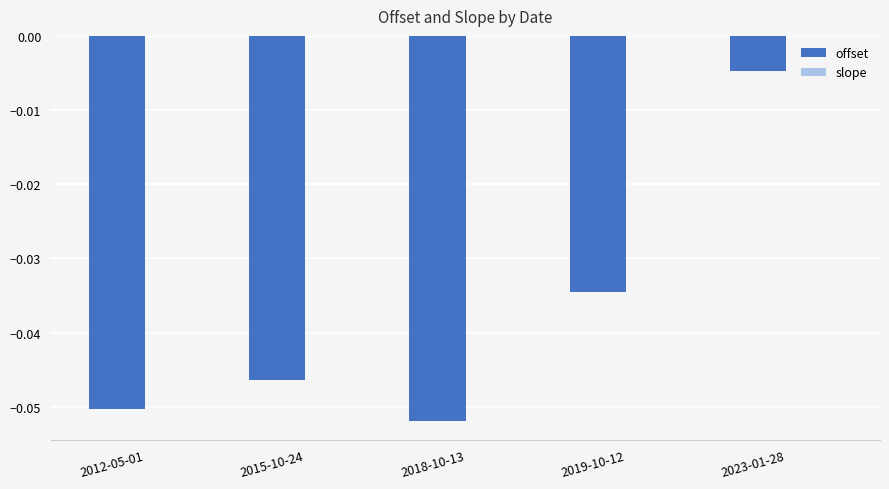

At which category is the sum across all series the highest?

2023-01-28